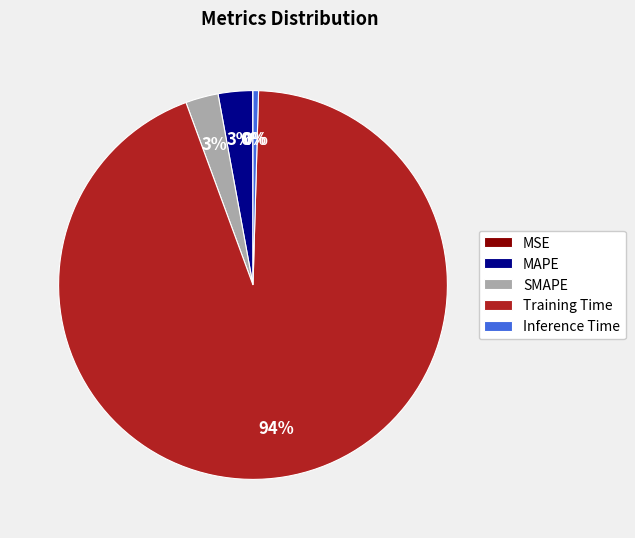

To the nearest percent, what is the difference between the Training Time and SMAPE slice percentages?

91%